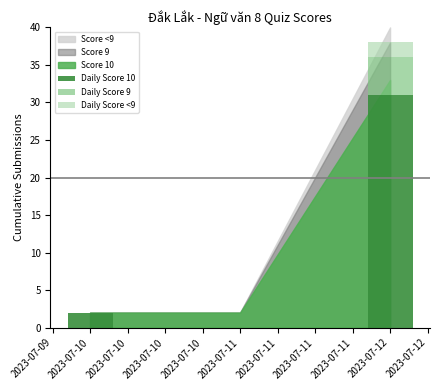

Which category has the highest value in the Daily Score 10 series?

2023-07-12